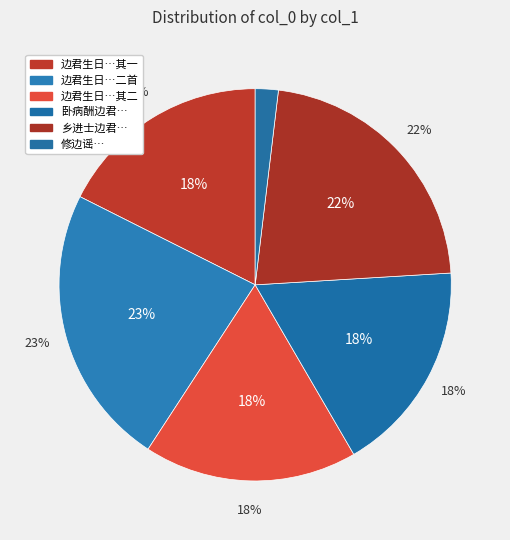

To the nearest percent, what percentage of the pie is 修边谣·去年修边君莫喜?

2%